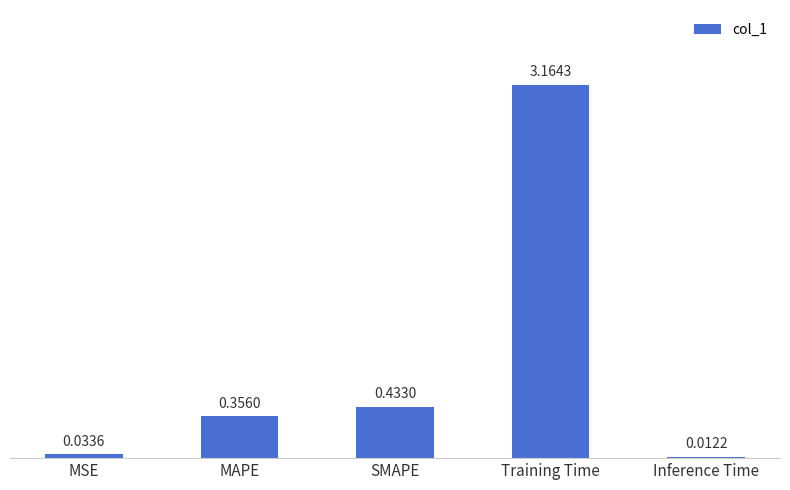

Where is the data nearest to the value 1?

SMAPE